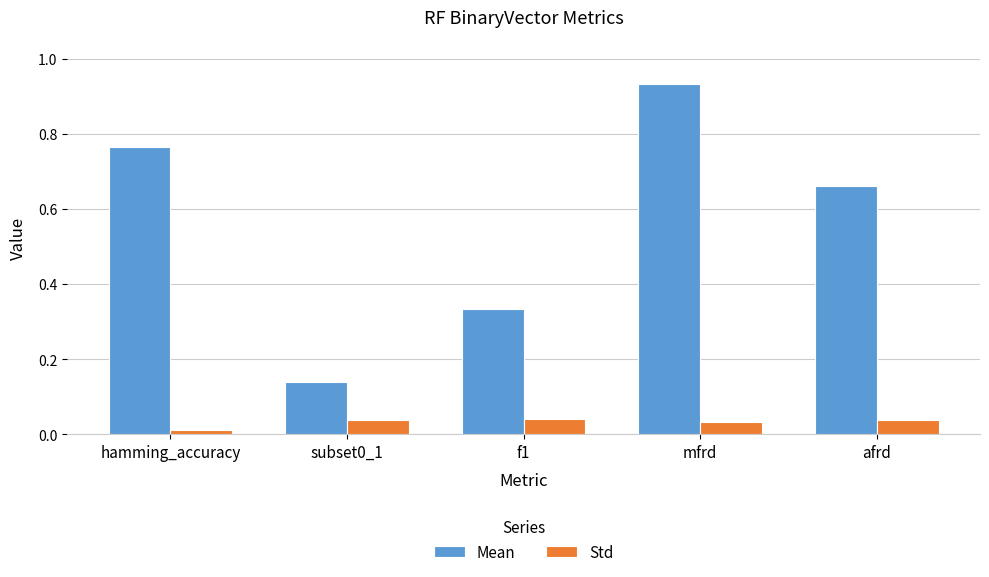

What is the spread (max minus min) of values at afrd?

0.6